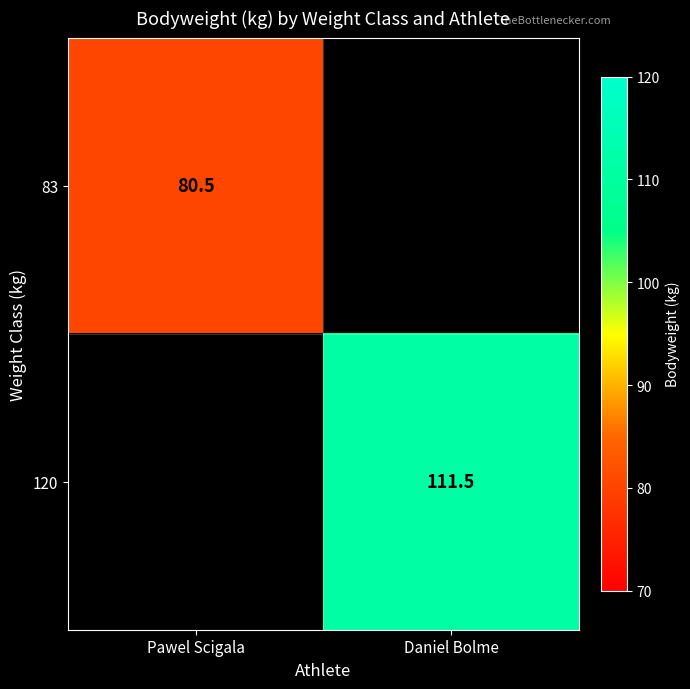

The 120 series shows 174.1 at Daniel Bolme. True or false?

False